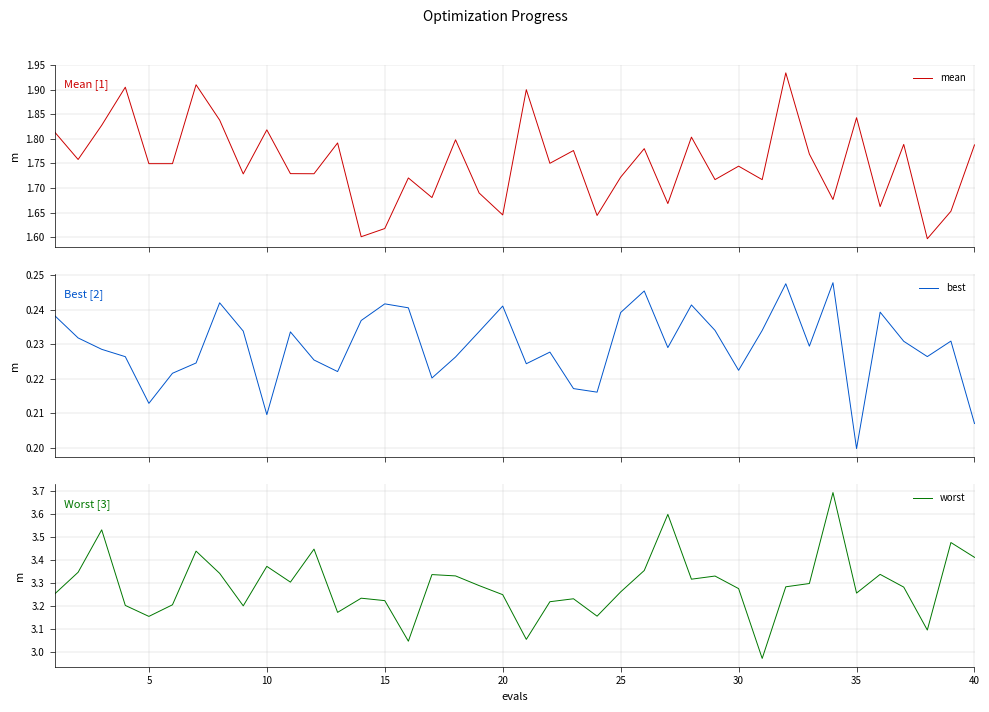

How many interior local peaks does the best series have?

11